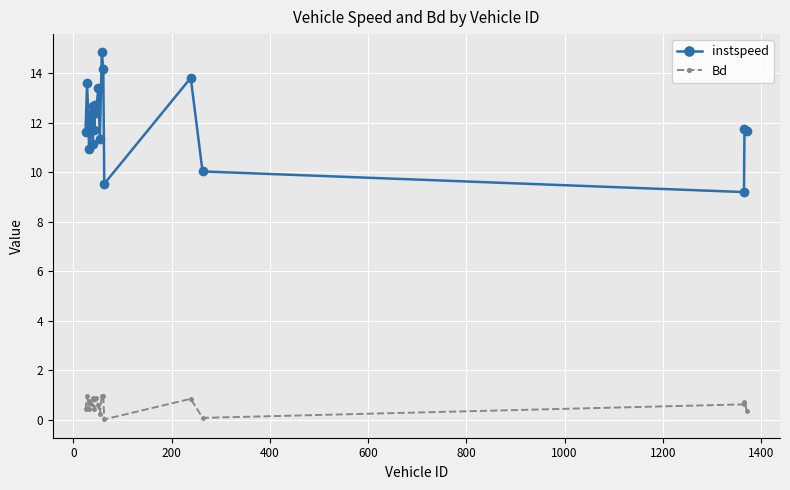

How many values in the instspeed series exceed 11?

16